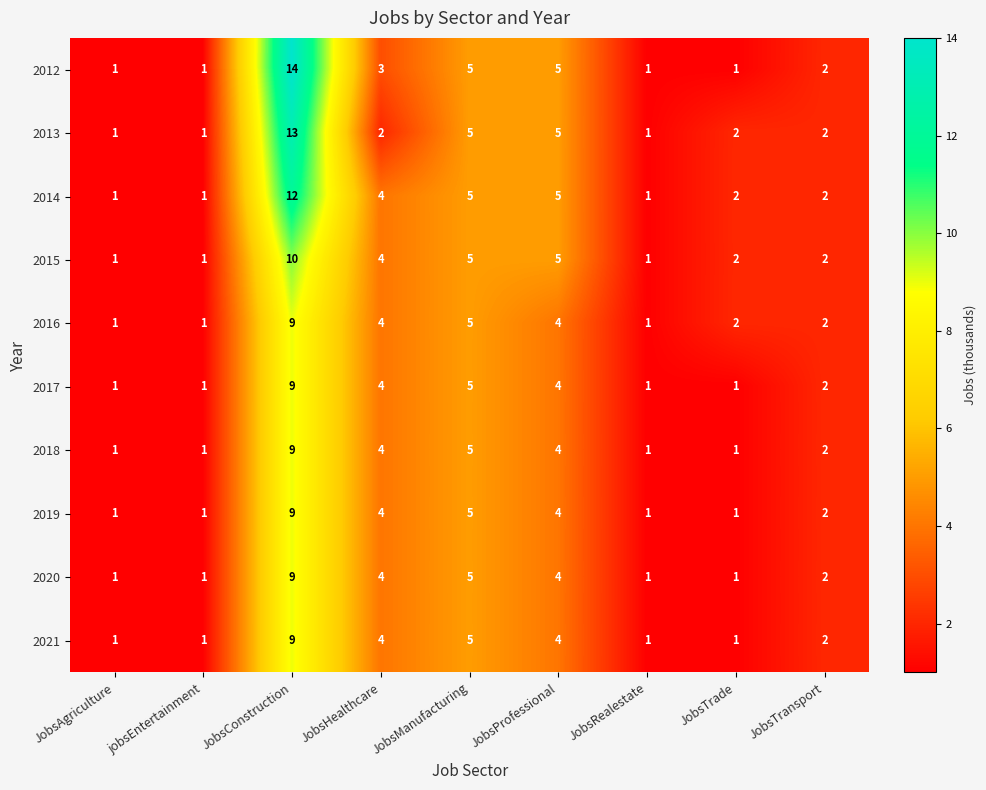

What is the average value of the 2015 series?

3